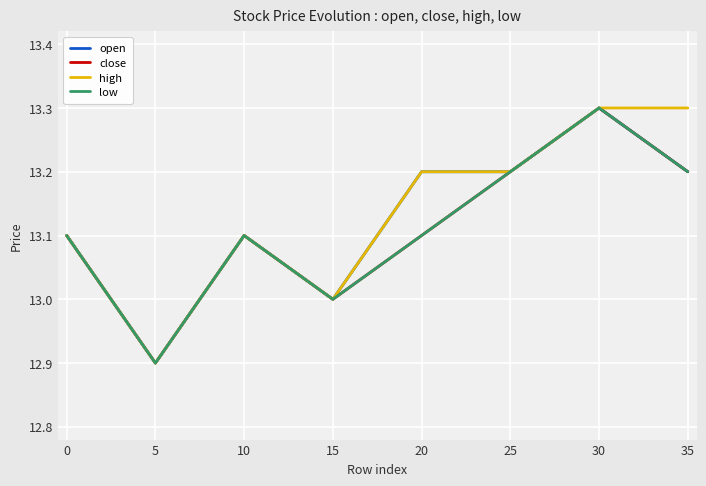

What is the minimum value shown in the chart?

12.9